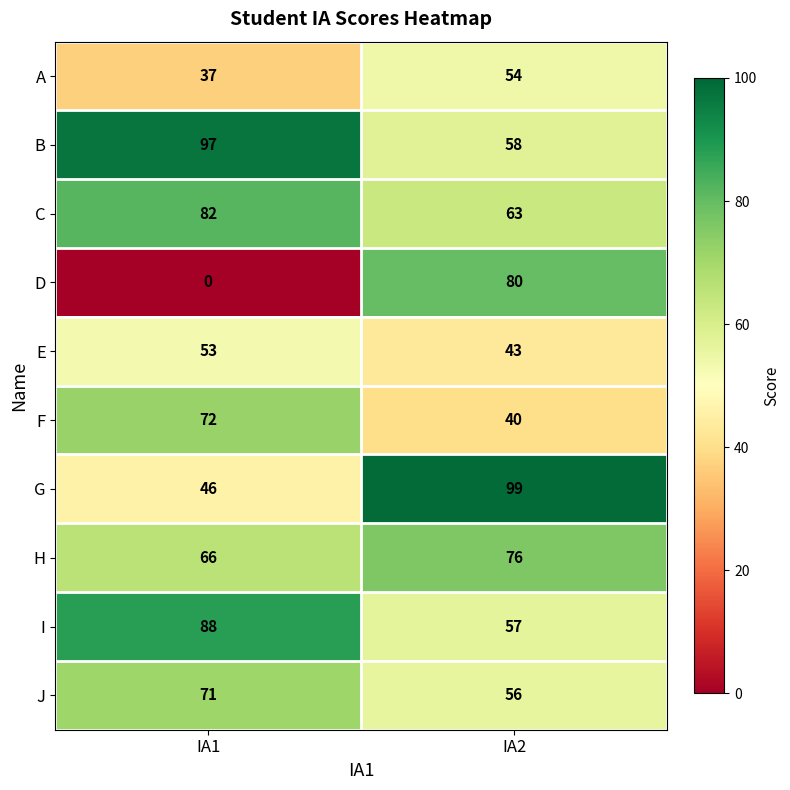

The D series shows -46 at IA1. True or false?

False